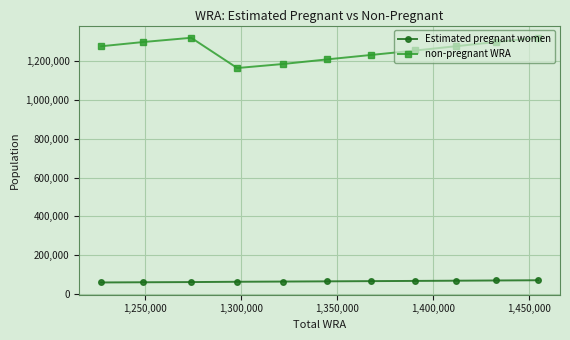

What is the sum of all non-pregnant WRA values?

13847484.5